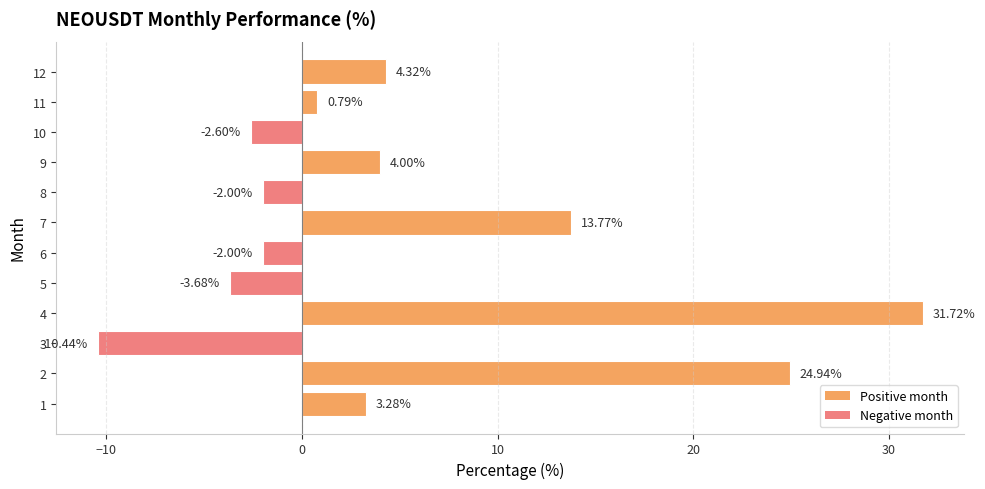

What is the difference between the maximum and minimum values?

42.2